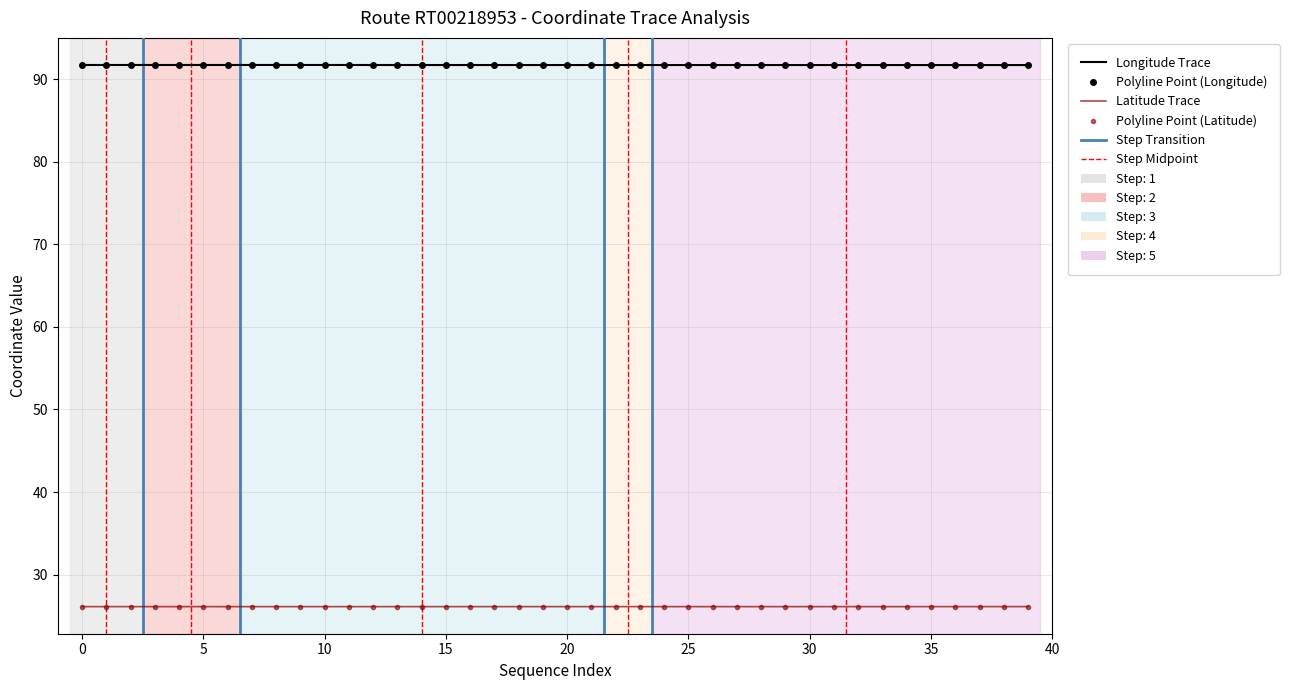

Which label corresponds to the largest value in the chart?

10